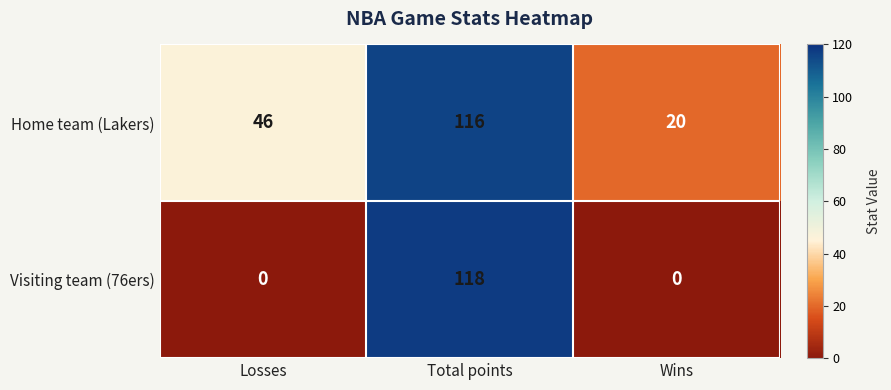

What is the sum of the Home team (Lakers) values at Total points and Losses?

162